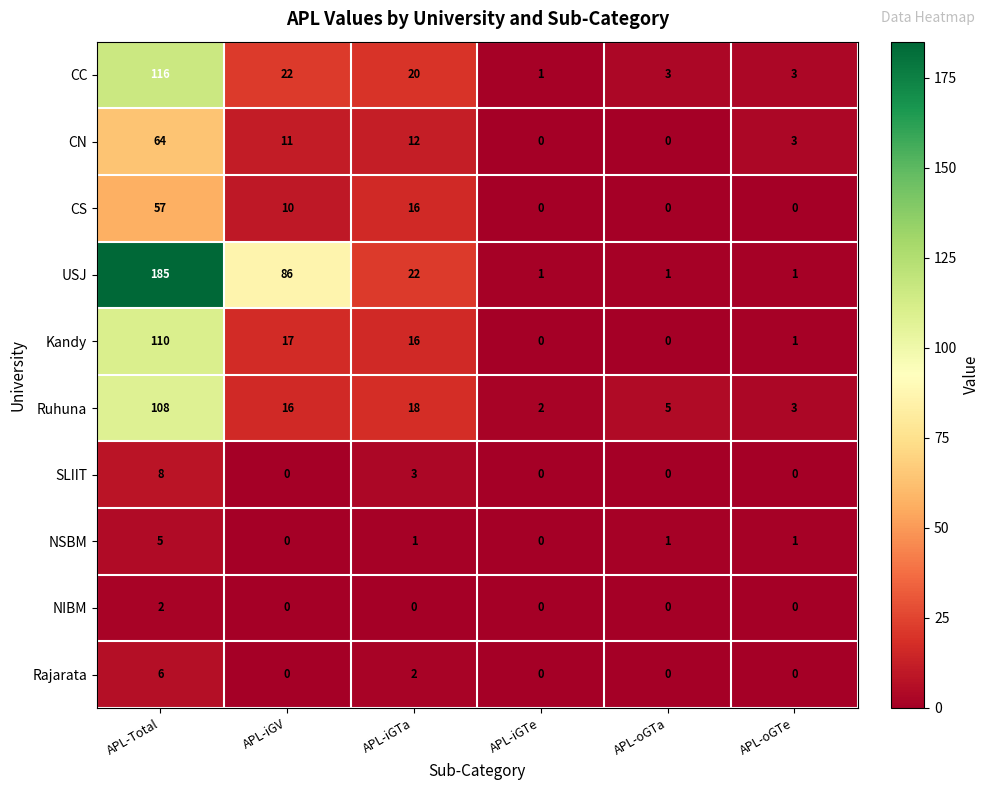

The value of CN at APL-Total is 64. True or false?

True